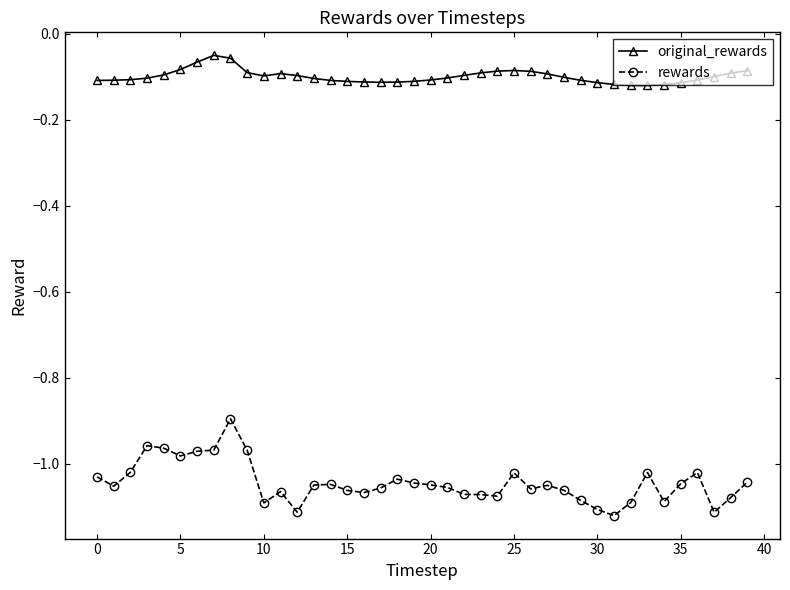

Which series has the largest range (max minus min)?

rewards